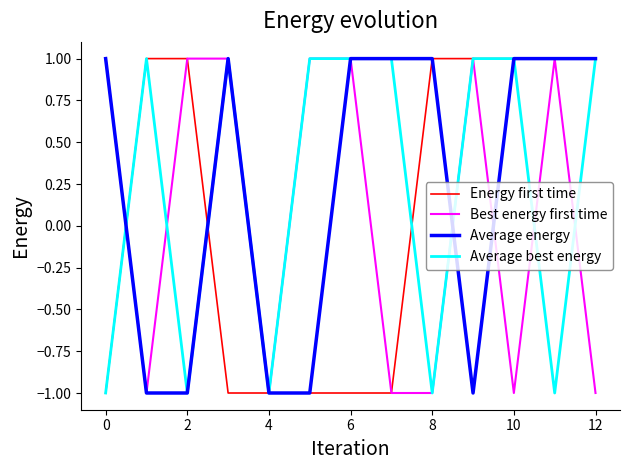

Is it true that Average energy equals 1 at 8?

True